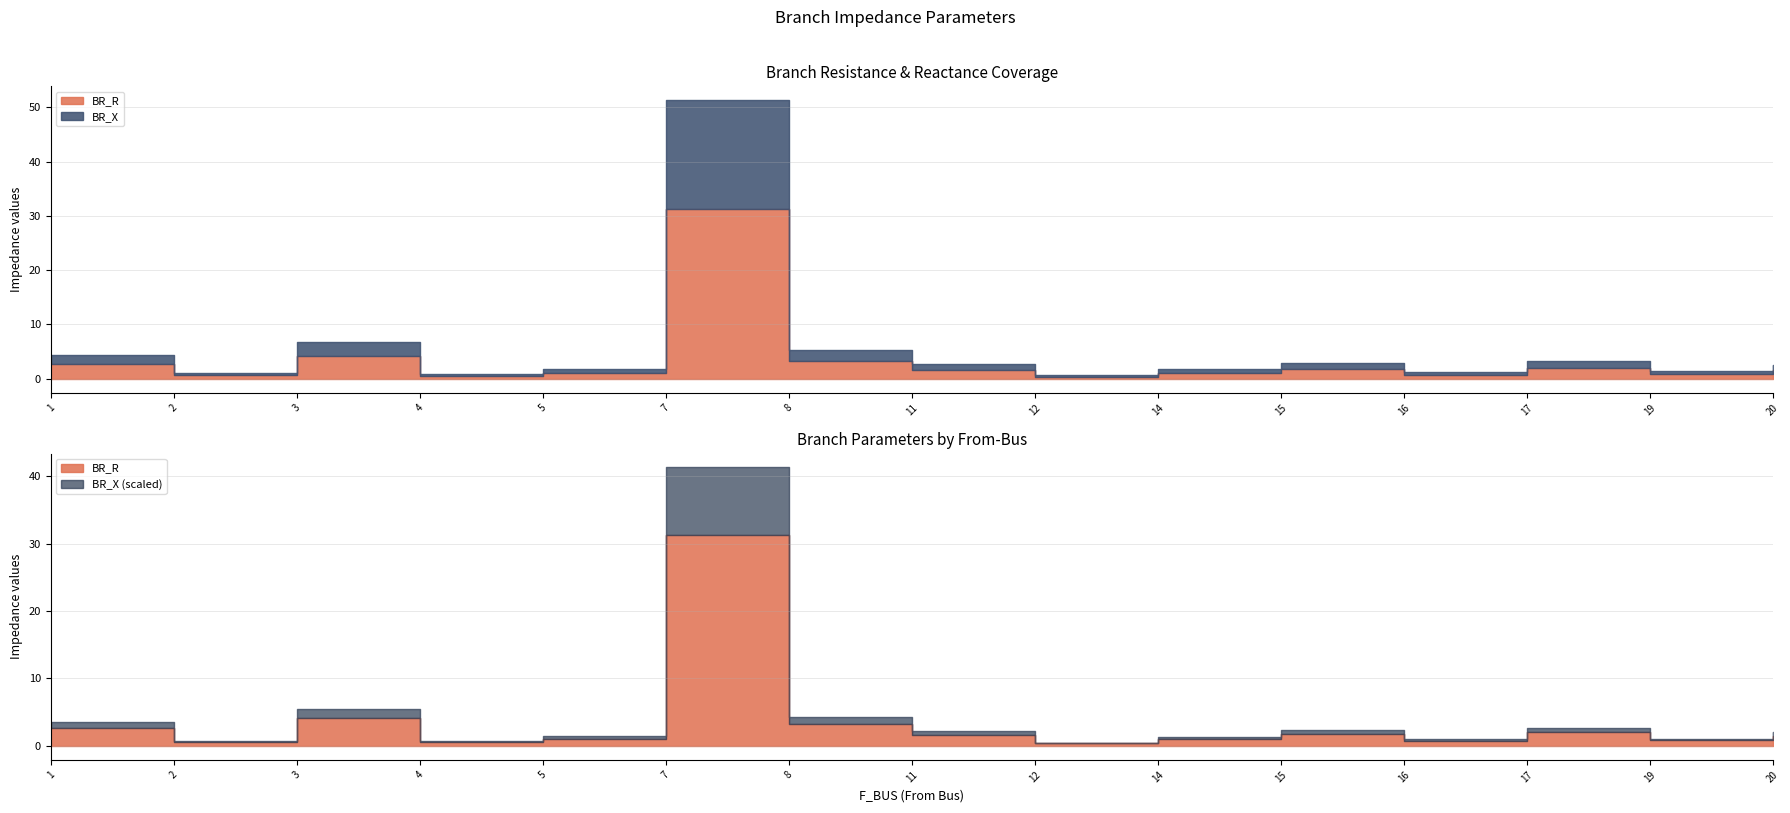

What is the minimum value shown in the chart?

0.2